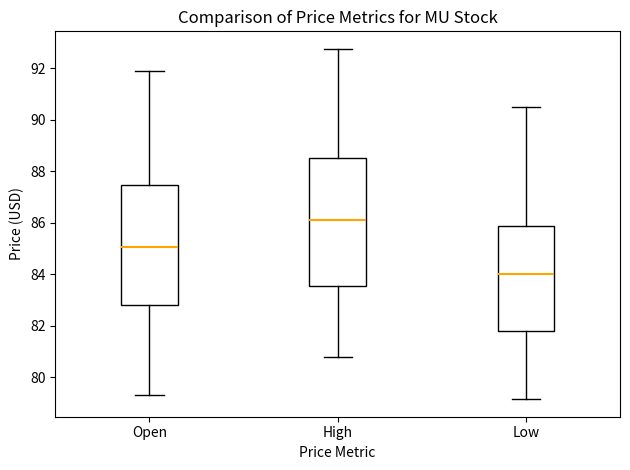

Reading left to right, read every box against the y-axis: the position of its median line, the range the box covers, and the ends of its whiskers. The values are not printed on the chart, so give them approximately, as read against the axis.

Open: median 85.0, box 82.8 to 87.4, whiskers 79.4 to 91.8
High: median 86.2, box 83.6 to 88.6, whiskers 80.8 to 92.8
Low: median 84.0, box 81.8 to 85.8, whiskers 79.2 to 90.4